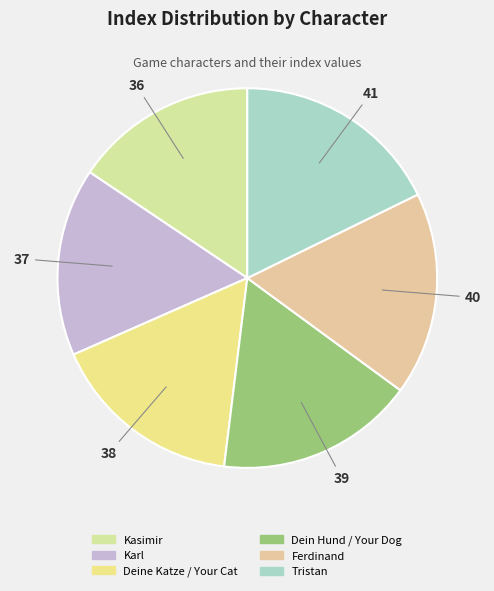

Which has a higher value, Ferdinand or Deine Katze / Your Cat?

Ferdinand